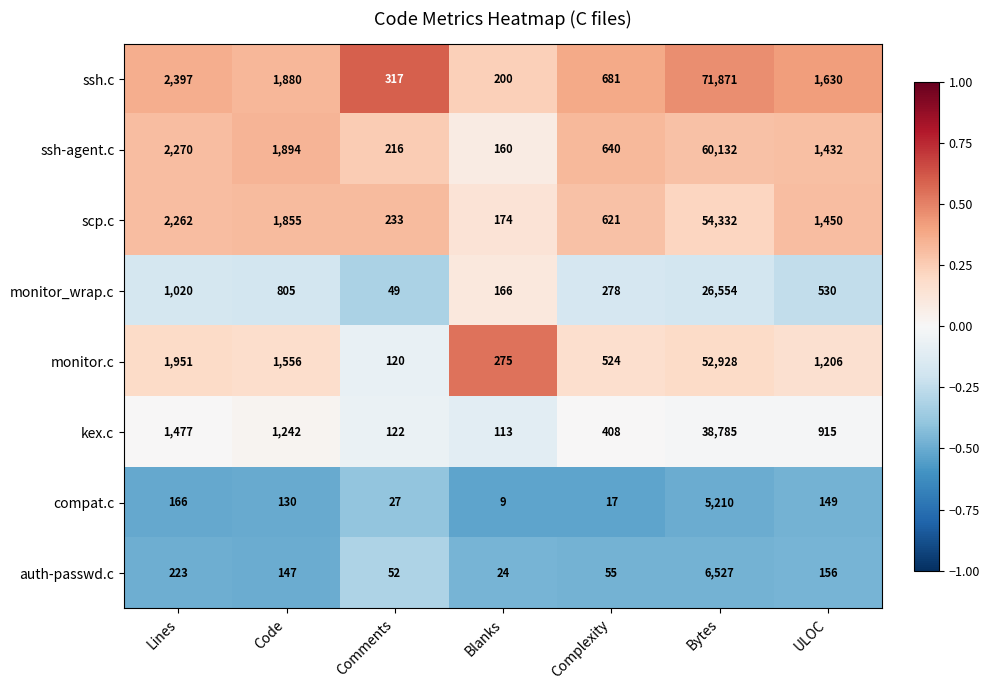

Which series changed the most between Comments and Bytes?

ssh.c